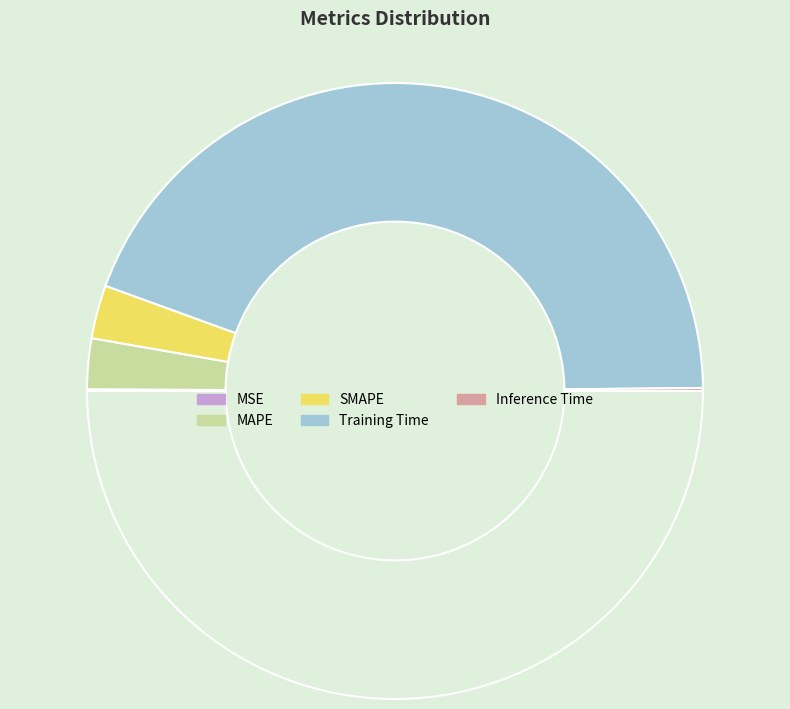

To the nearest percent, what is the difference between the largest and smallest slice percentages?

88%